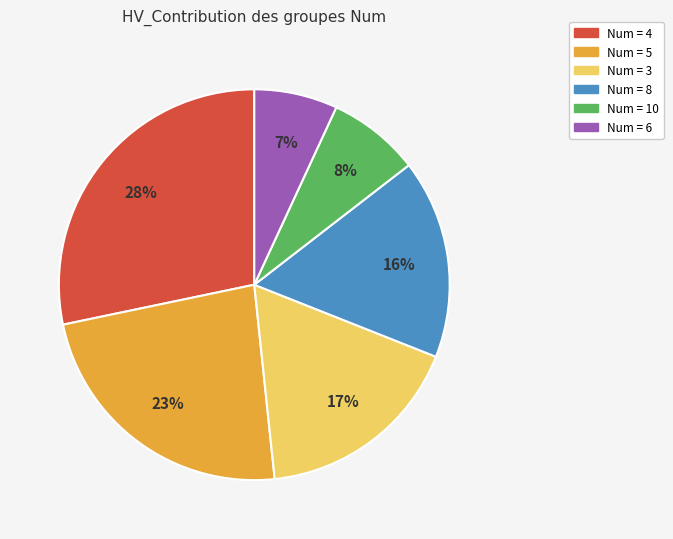

To the nearest percent, what is the difference between the largest and smallest slice percentages?

21%